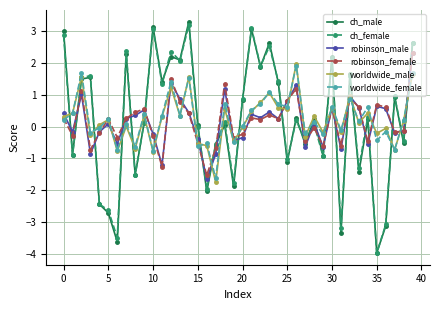

True or false: robinson_female has more than 1 points higher than both neighbors.

True